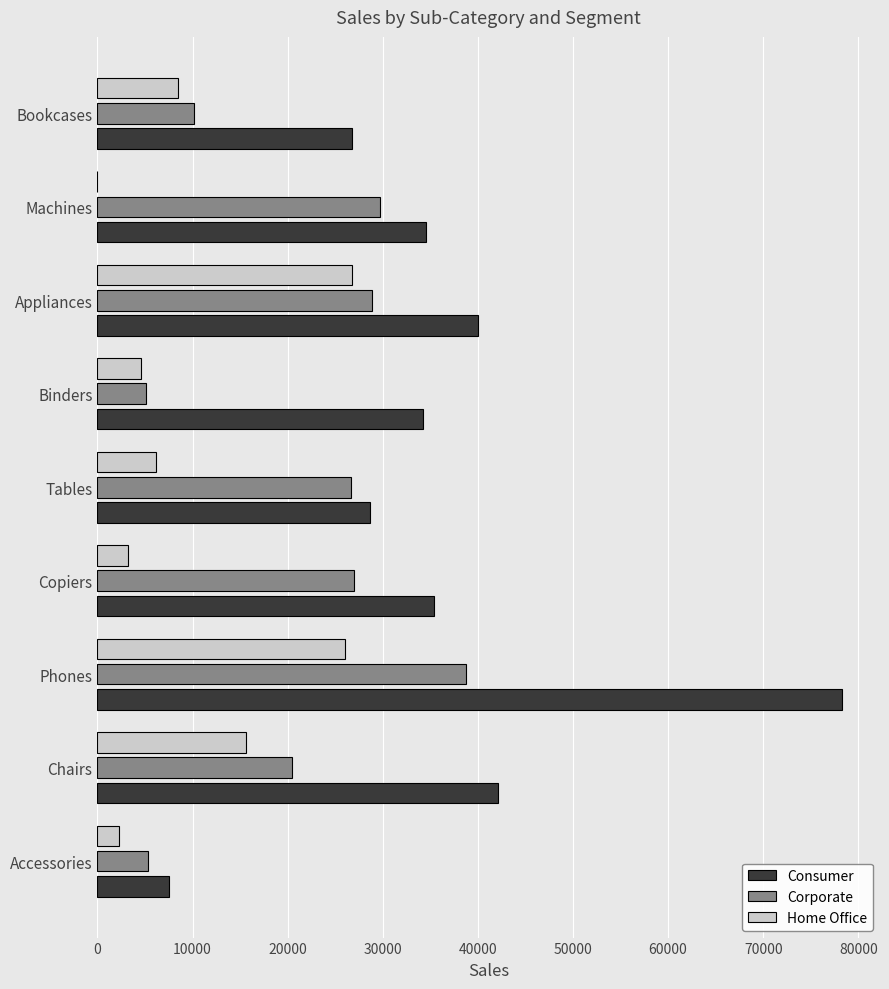

What is the maximum value for Consumer?

78314.8